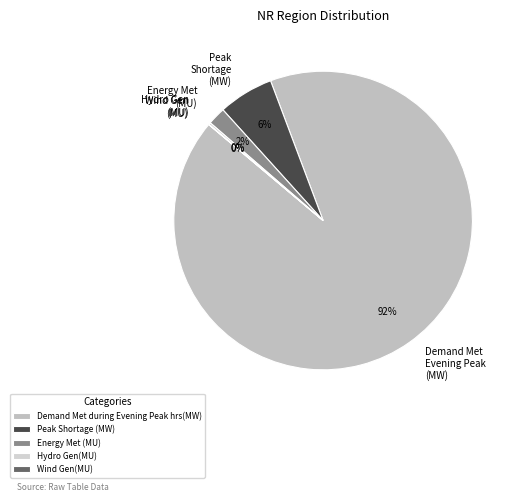

Which slice is the largest?

Demand Met during Evening Peak hrs(MW)